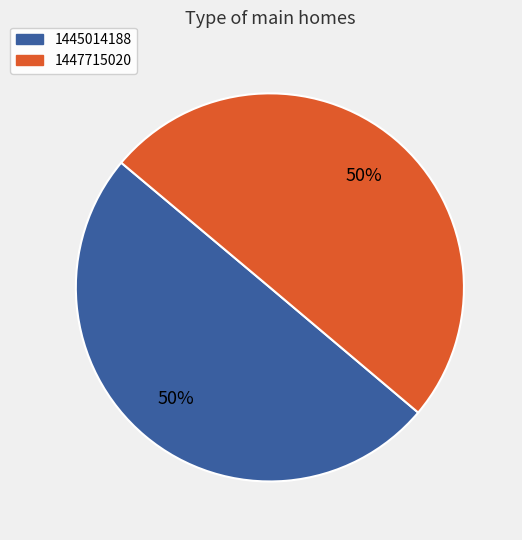

To the nearest percent, what percentage of the pie is 1445014188?

50%